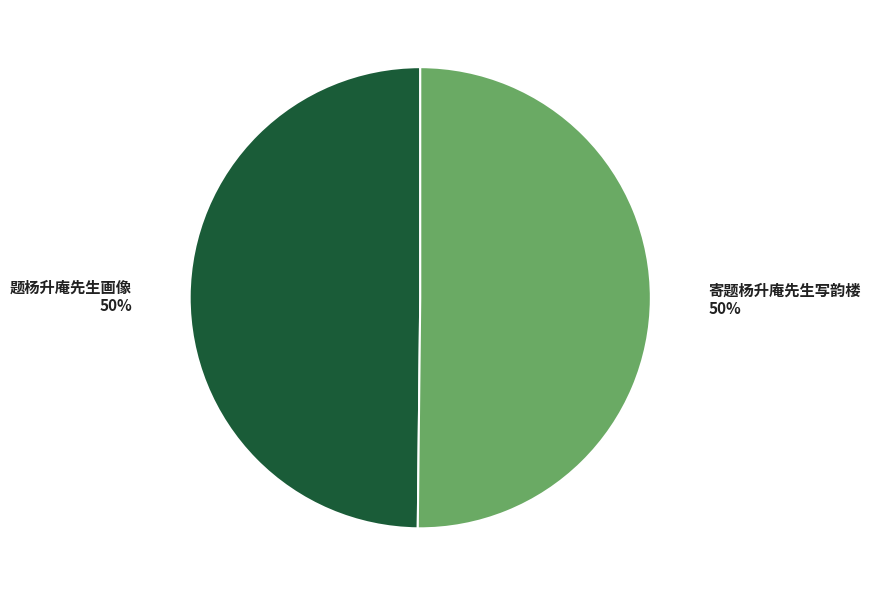

To the nearest percent, what percentage of the pie is 寄题杨升庵先生写韵楼?

50%